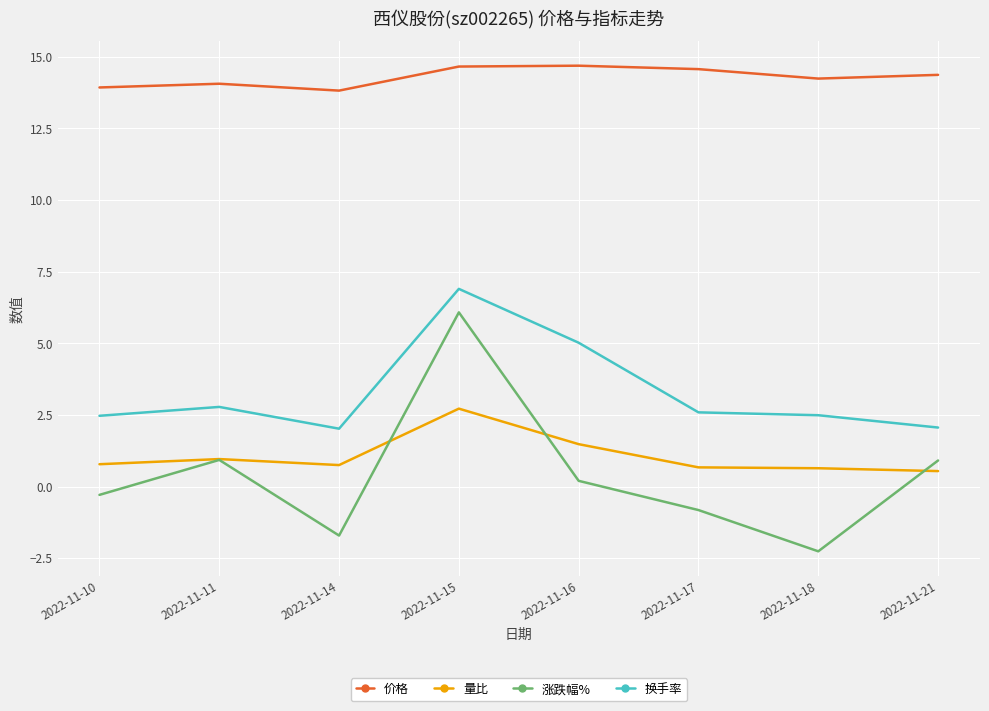

What is the spread (max minus min) of values at 2022-11-17?

15.4